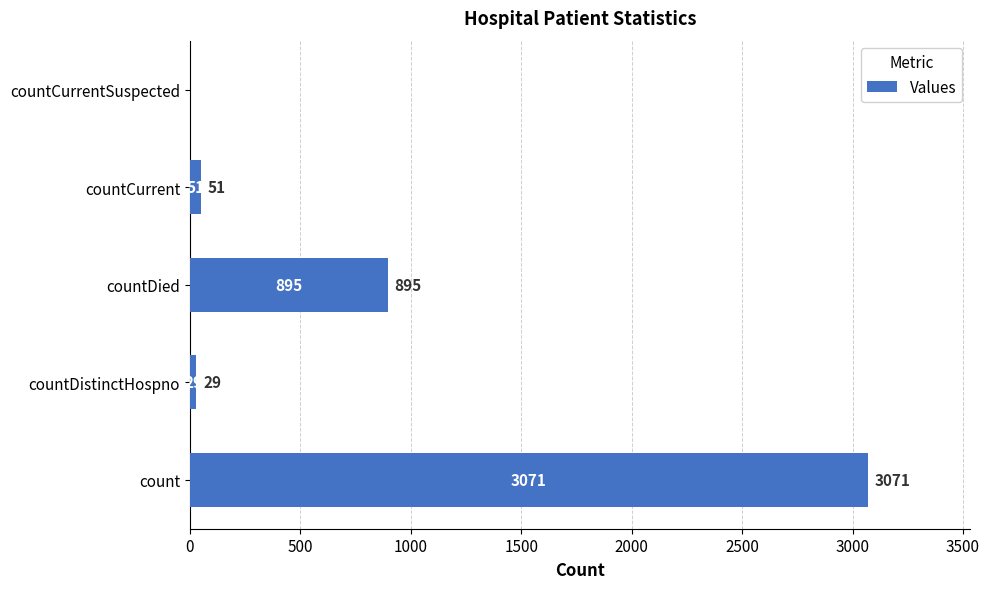

Reading top to bottom, what are all the values shown in this chart?

countCurrentSuspected=0	countCurrent=51	countDied=895	countDistinctHospno=29	count=3071